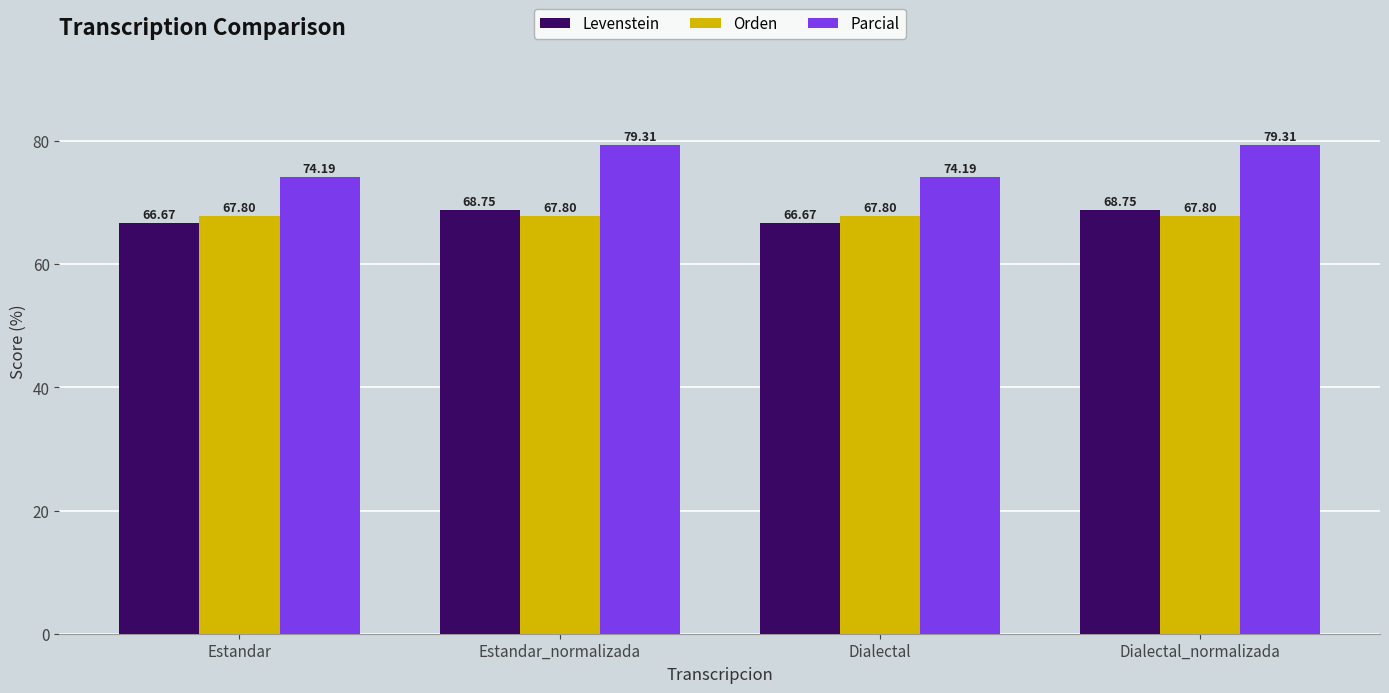

Reading left to right, extract all data points from this chart.

Levenstein: Estandar=66.7	Estandar_normalizada=68.8	Dialectal=66.7	Dialectal_normalizada=68.8
Orden: Estandar=67.8	Estandar_normalizada=67.8	Dialectal=67.8	Dialectal_normalizada=67.8
Parcial: Estandar=74.2	Estandar_normalizada=79.3	Dialectal=74.2	Dialectal_normalizada=79.3